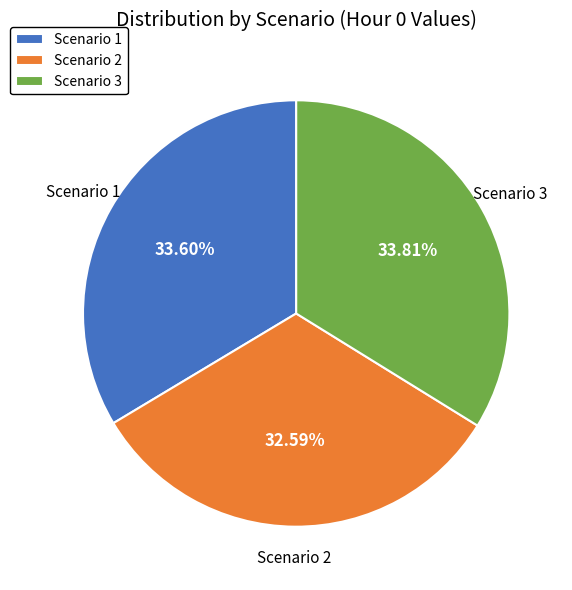

Is there any slice that represents more than half of the pie?

No